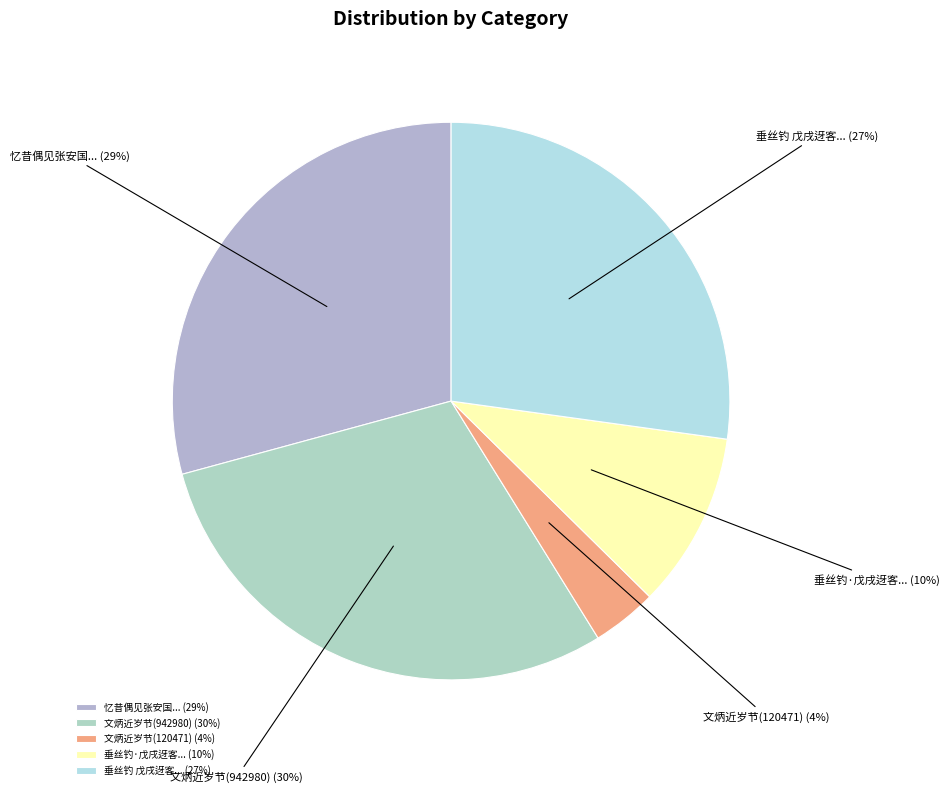

The 文炳近岁节(120471) slice represents 4% of the pie. True or false?

True